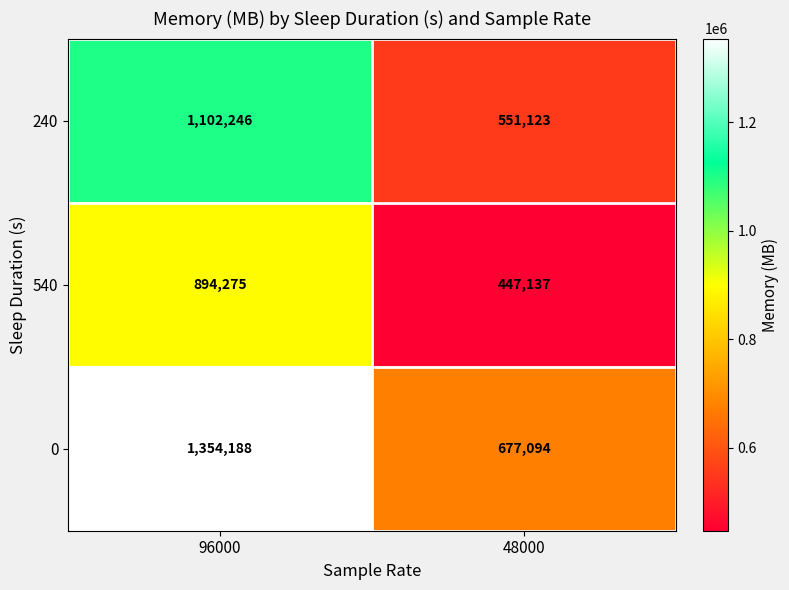

How many data points in 540 are less than 894275?

1